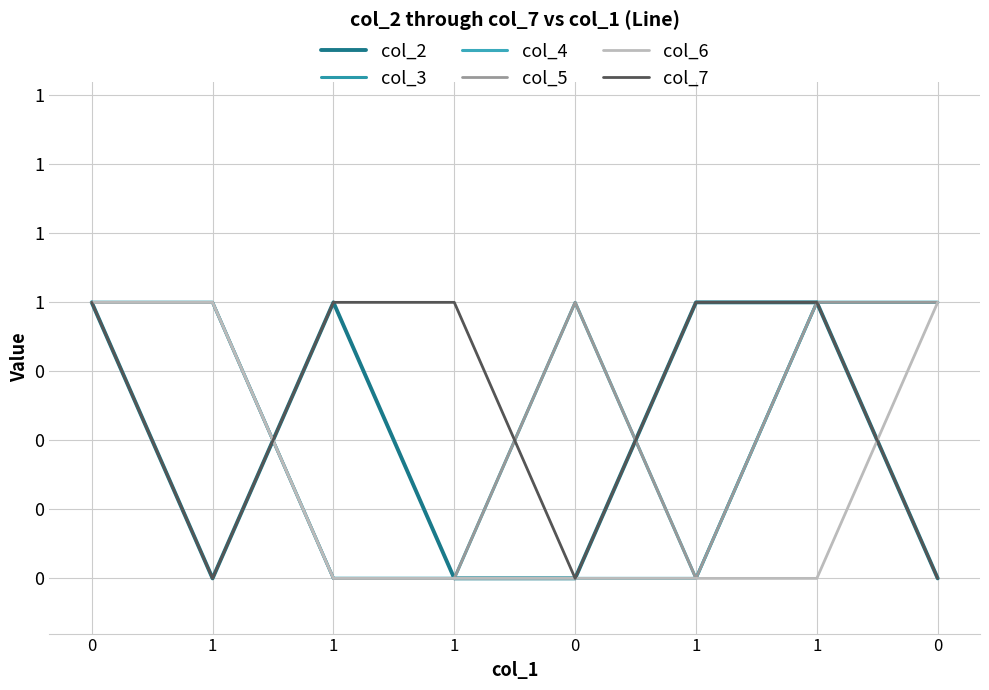

True or false: col_4 has more than 2 points higher than both neighbors.

False